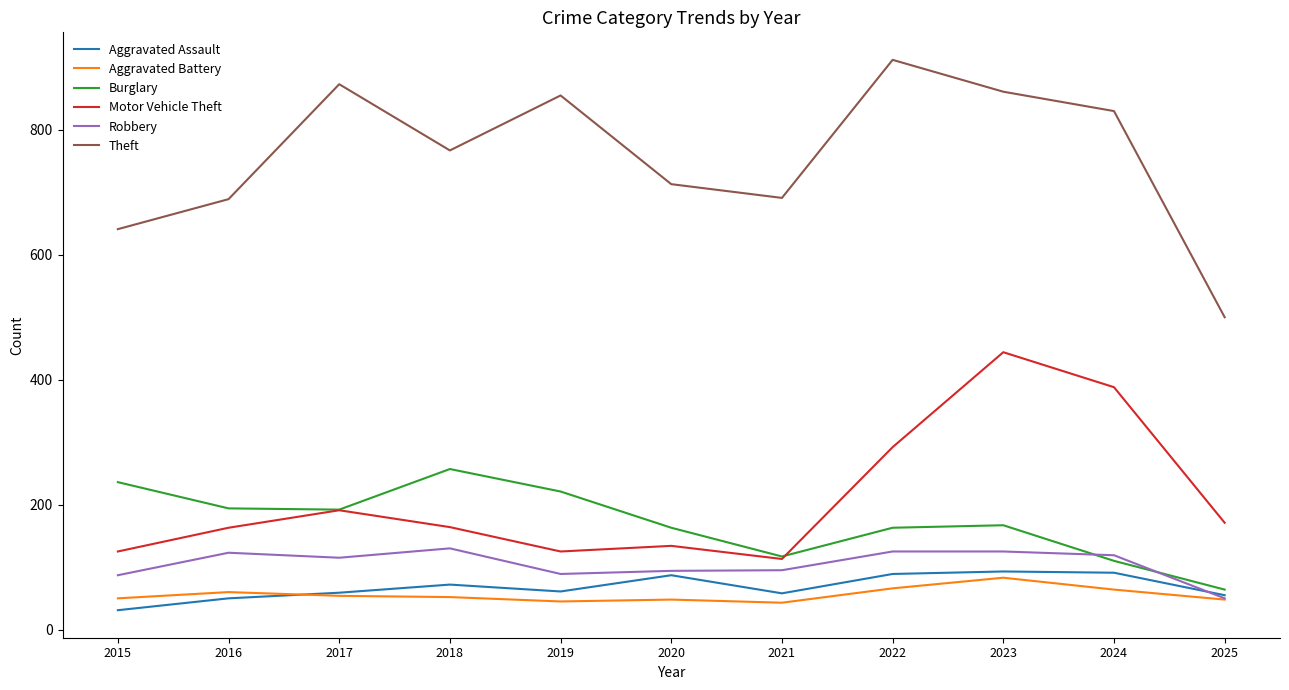

How many lines are shown in the chart?

6